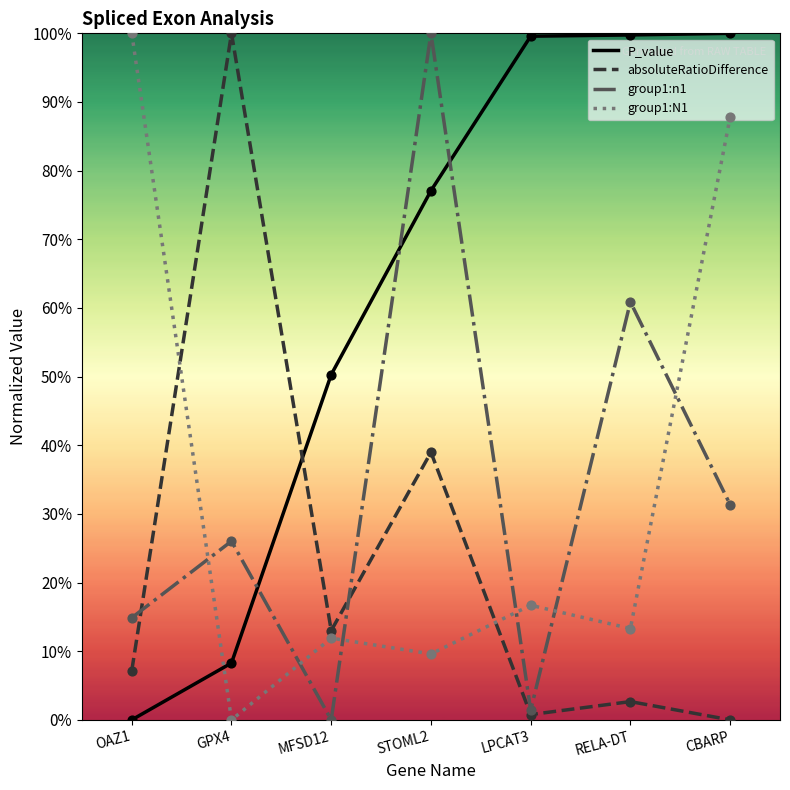

Which series has the largest total across all categories?

P_value